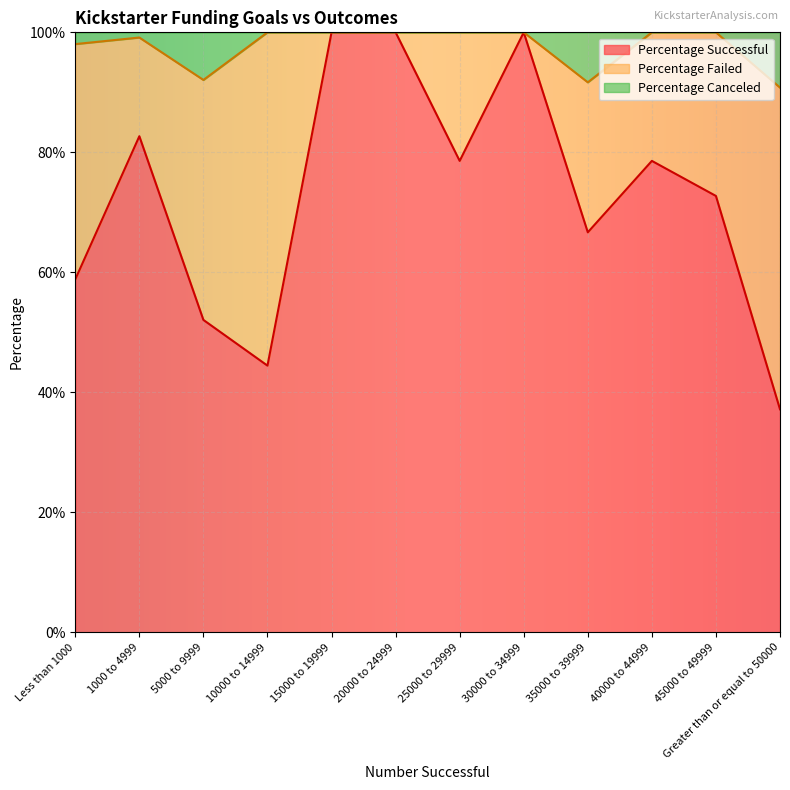

What position from the left is 45000 to 49999?

11